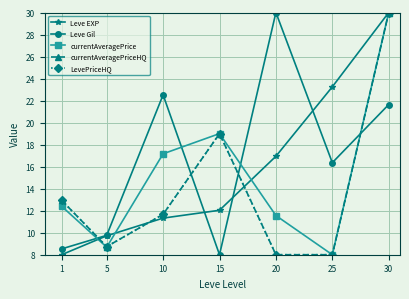

Which series ends up on top after the final intersection of LevePriceHQ and Leve EXP?

Leve EXP